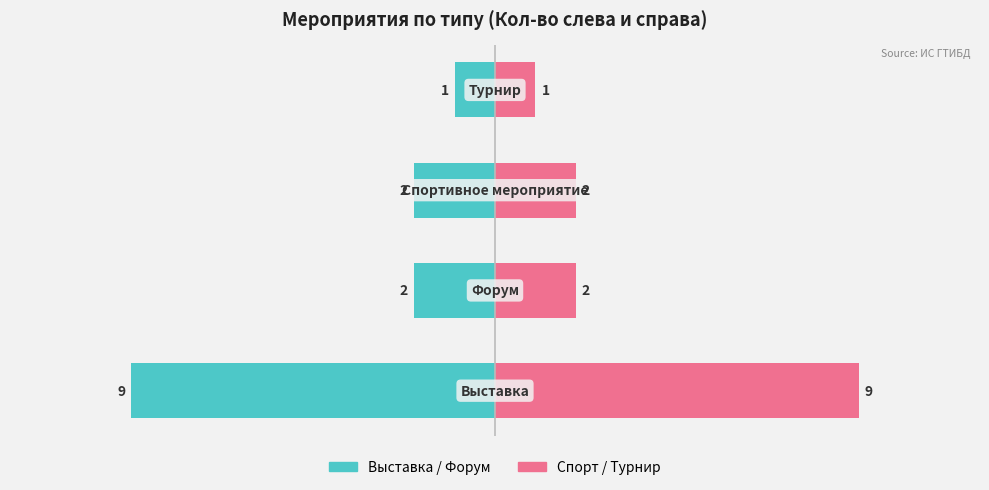

Is the value of Спорт / Турнир (кол-во) at −15 greater than the value of Выставка / Форум (кол-во) at −5?

Yes